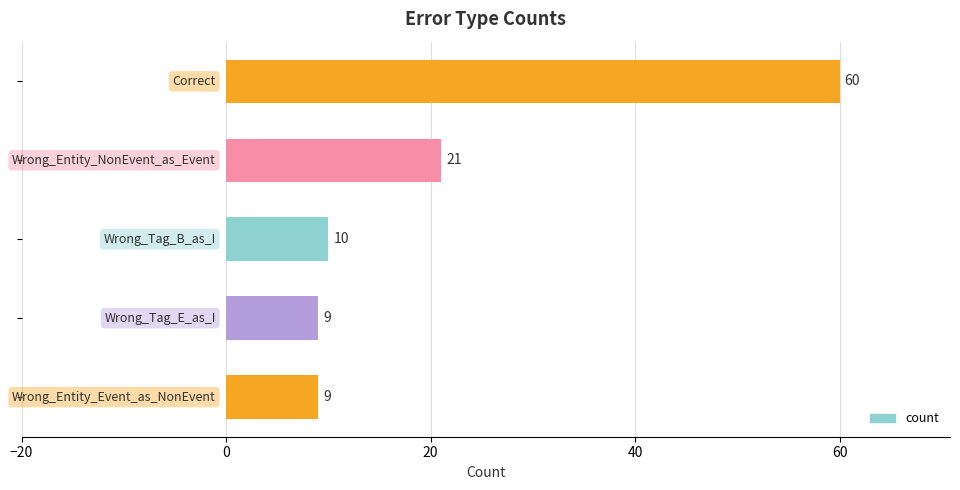

What is the smallest value displayed?

9